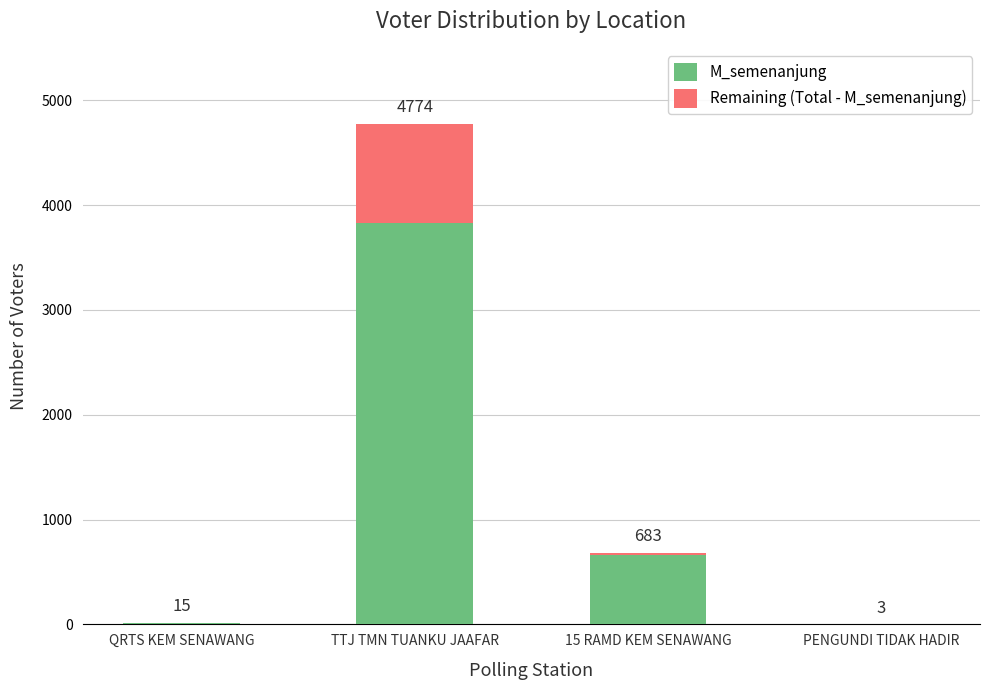

At which label is M_semenanjung closest to 1913?

15 RAMD KEM SENAWANG